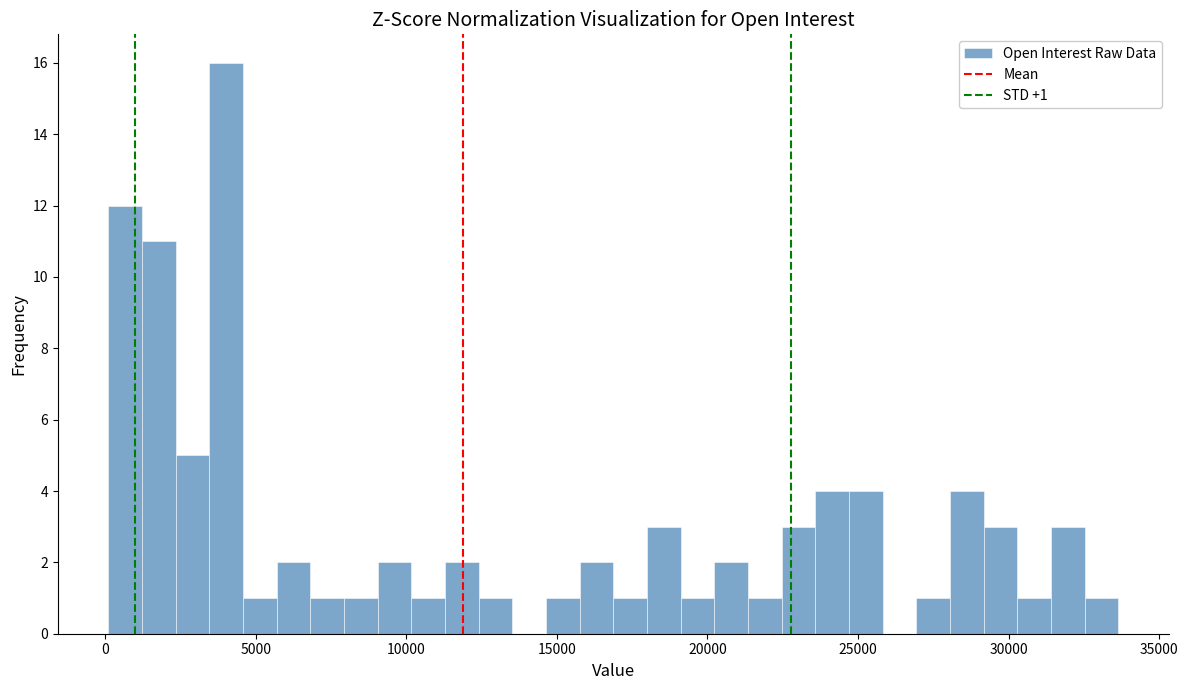

Around what value on the x-axis is the tallest bar? Give the approximate position of its centre, as read against the axis.

4000